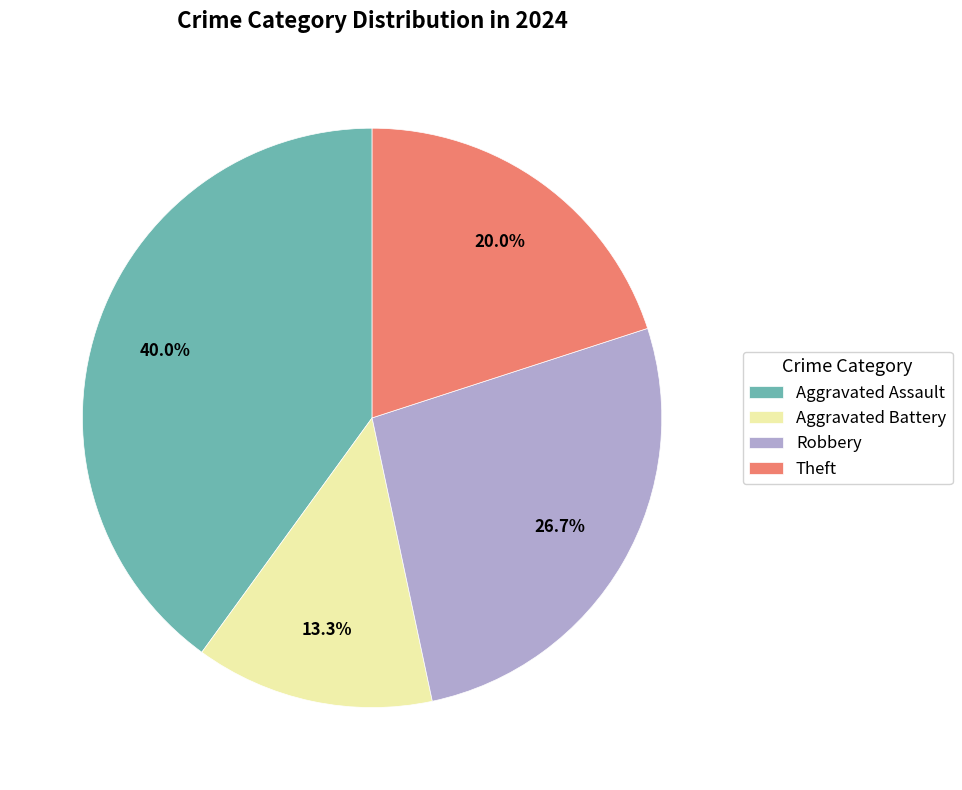

How much of the chart is everything except Aggravated Battery?

86.7%